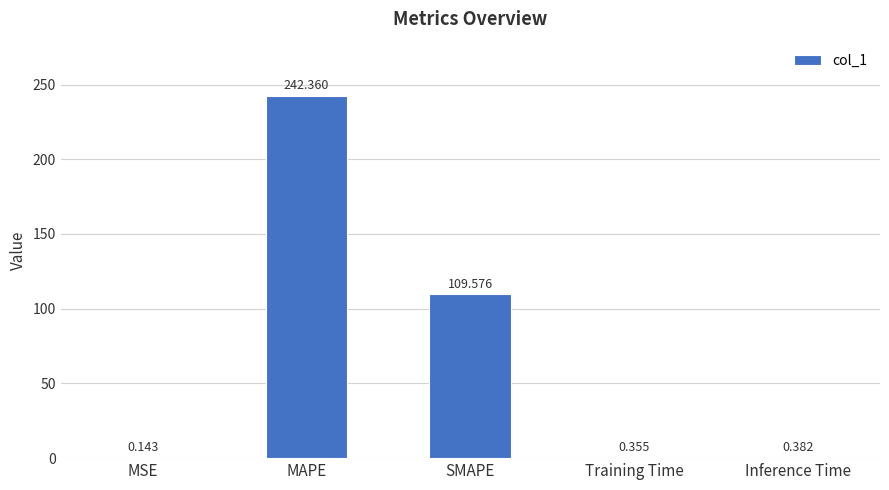

How many data points does each series have?

5